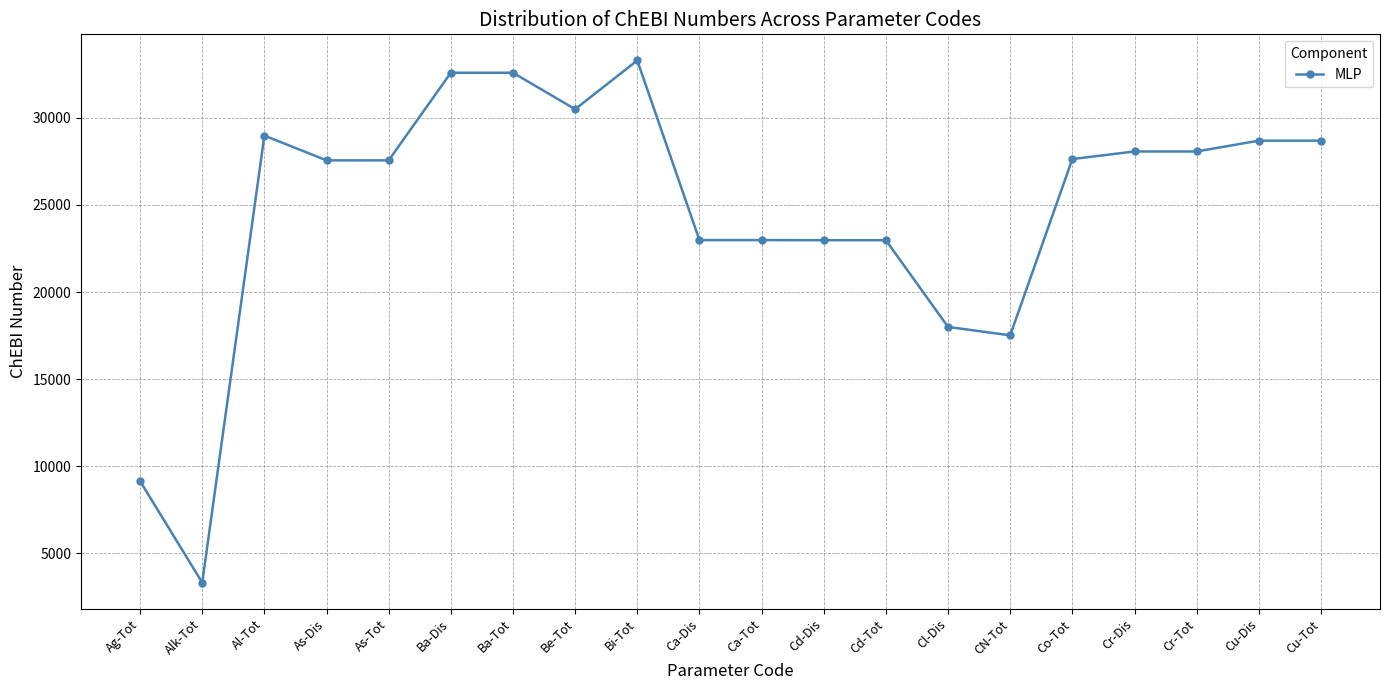

Between Cu-Tot and Be-Tot, which is larger?

Be-Tot